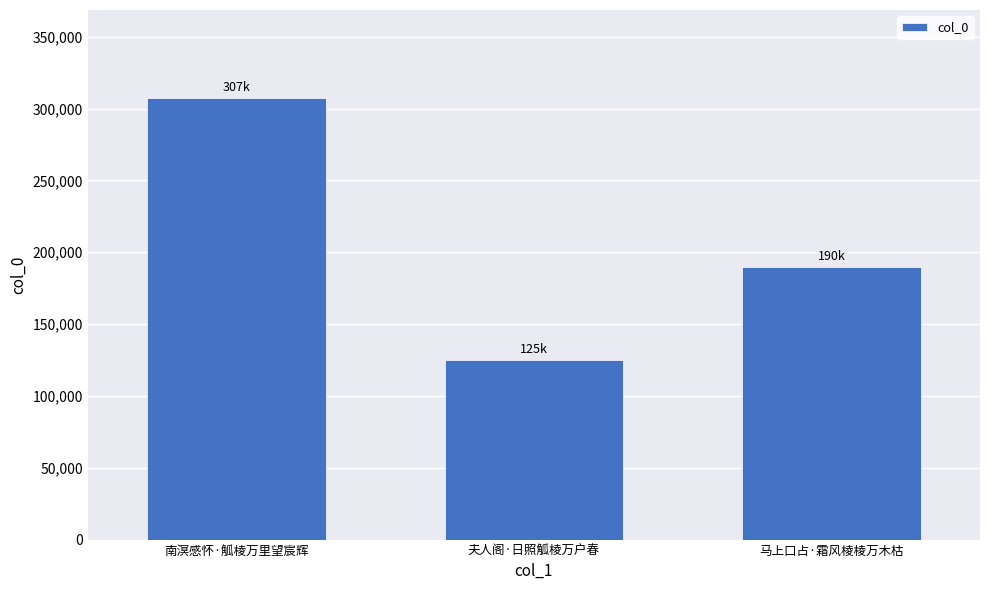

Count the number of data series in this chart.

1